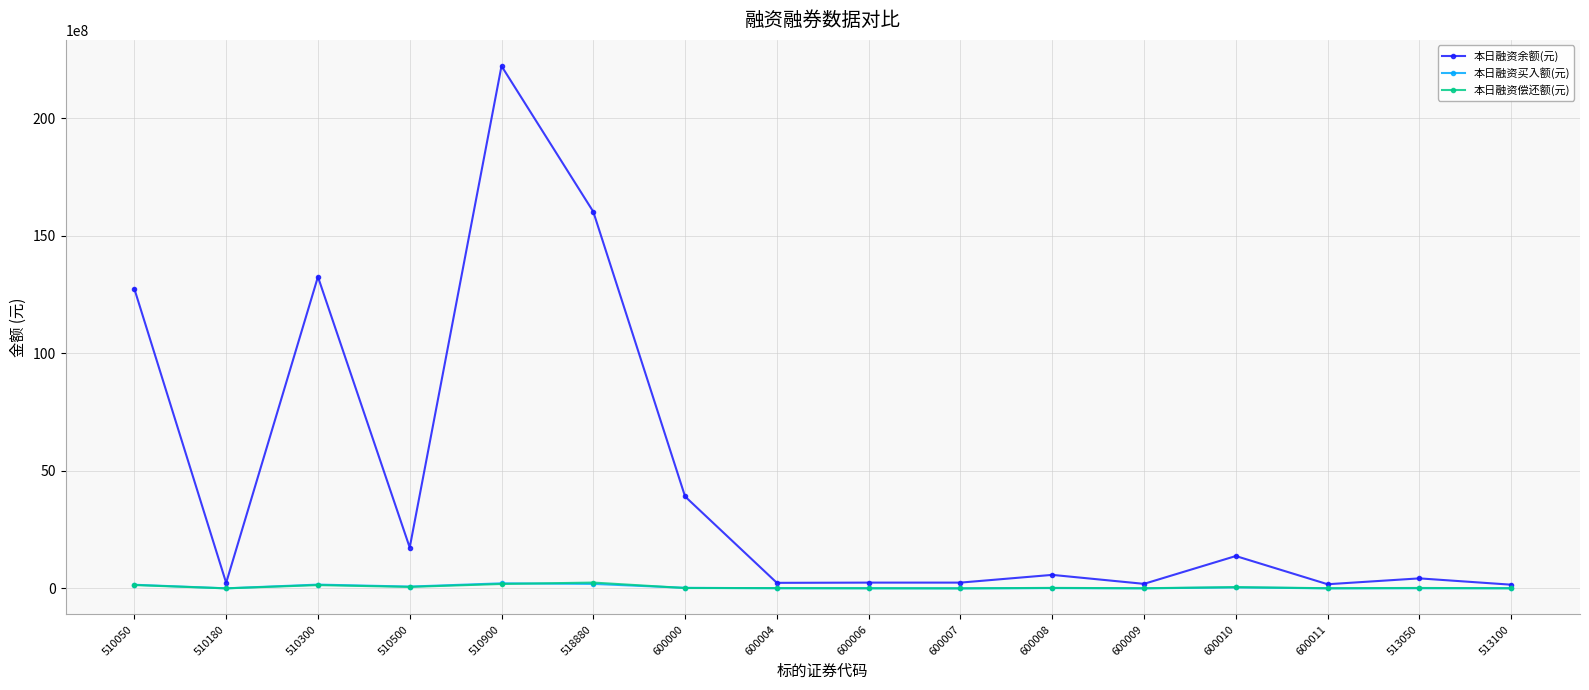

What is the difference between the 本日融资余额(元) values at 510050 and 510300?

513040165